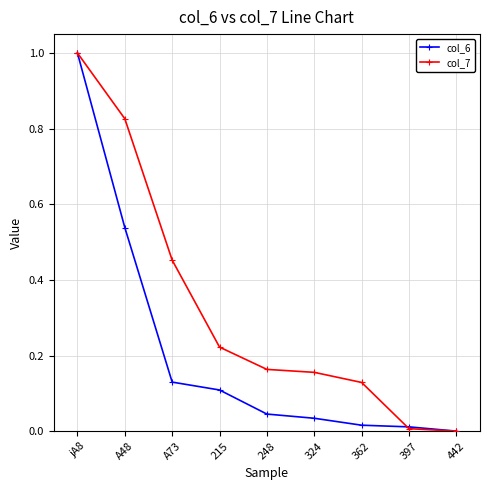

What is the label of the 3rd point from the left?

A73